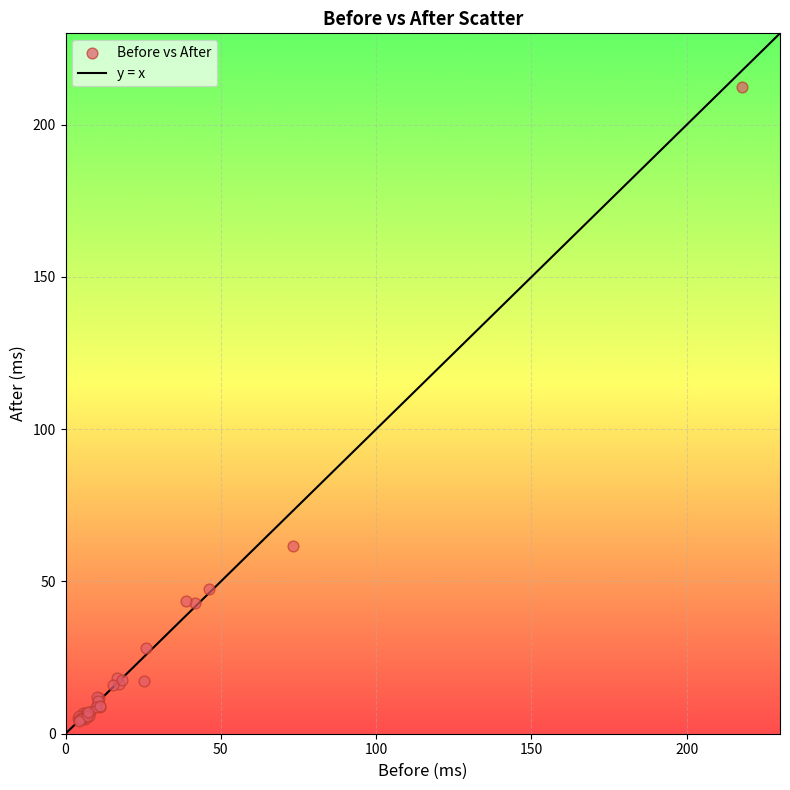

What Y value in the scatter plot is closest to 108?

61.7